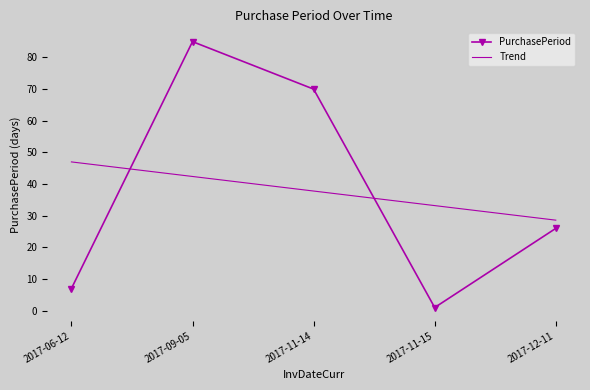

Where do PurchasePeriod and Trend first cross each other?

2017-06-12 and 2017-09-05